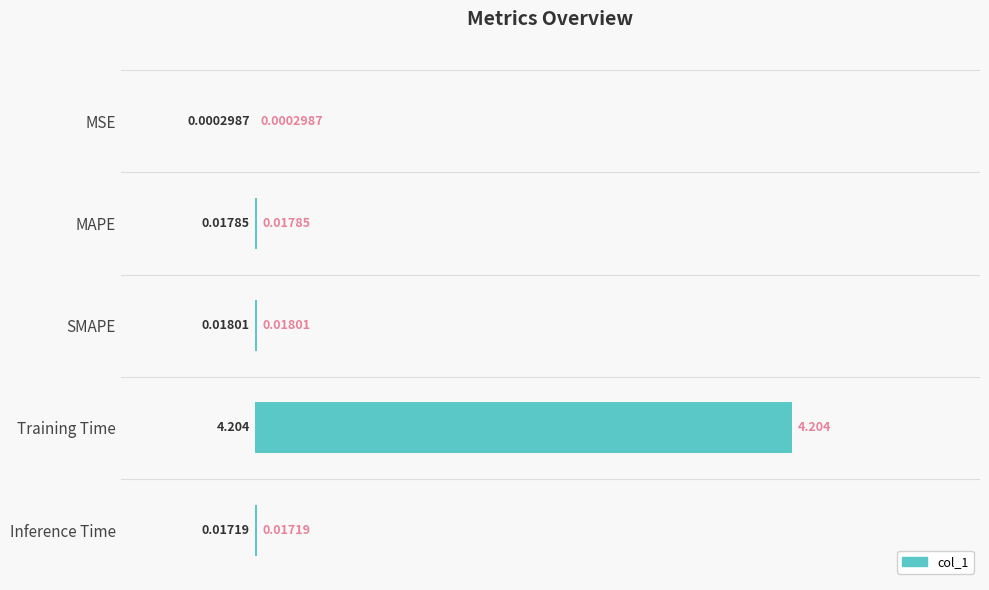

Which has a higher value, Inference Time or MSE?

Inference Time